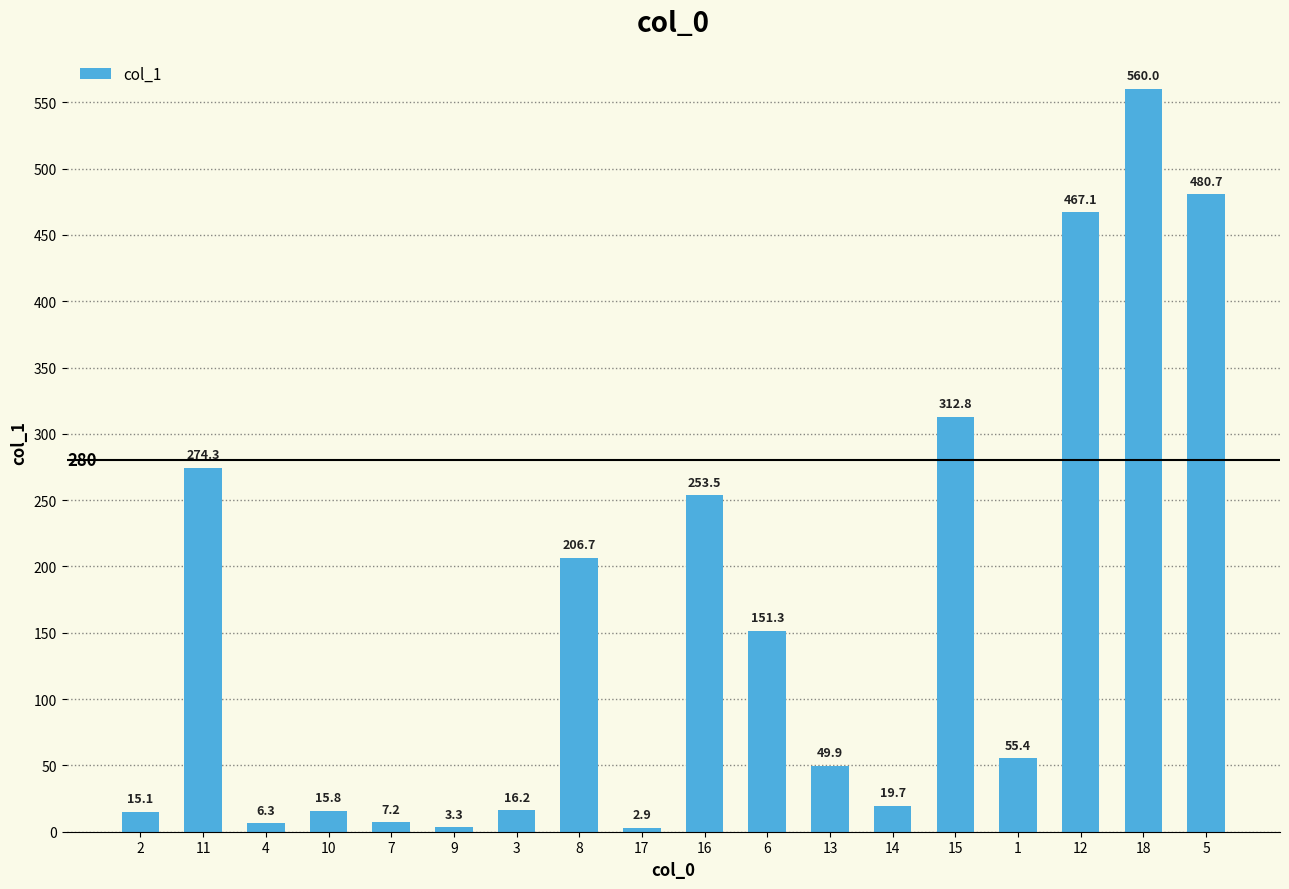

What is the label of the 1st bar from the right?

5